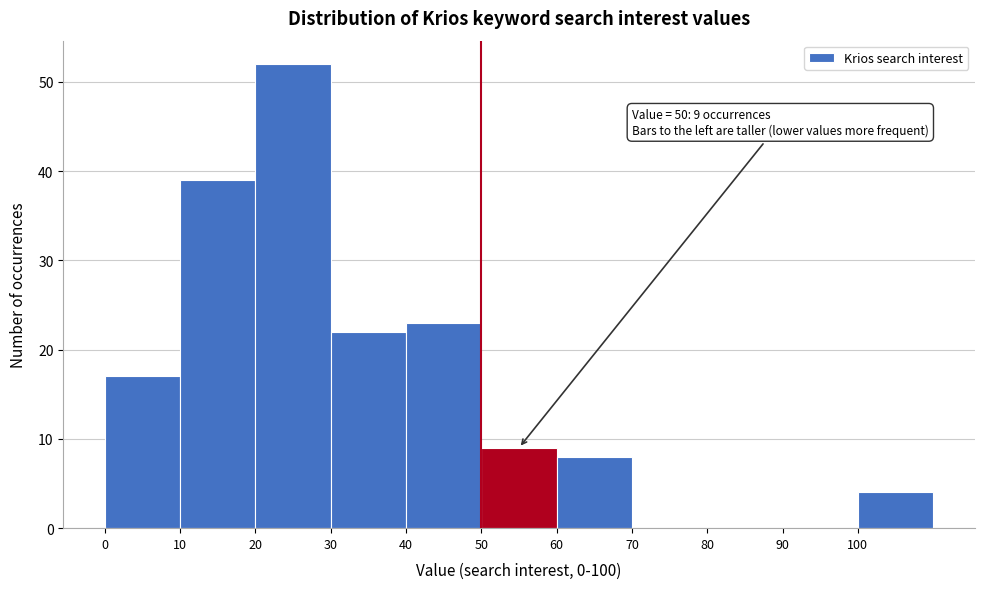

Which range on the x-axis has the tallest bar?

20 to 30